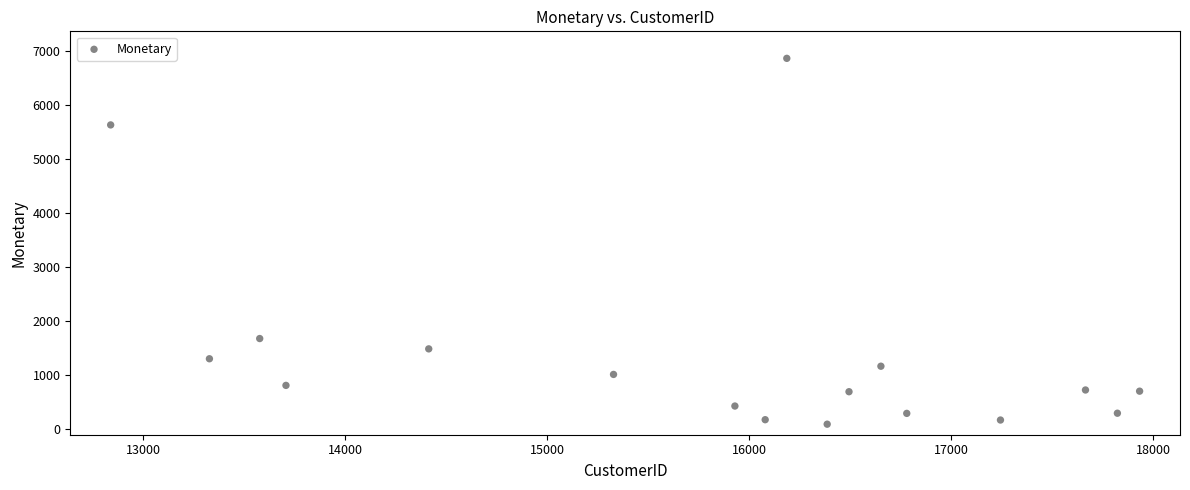

What is the range of Y values (max minus min)?

6771